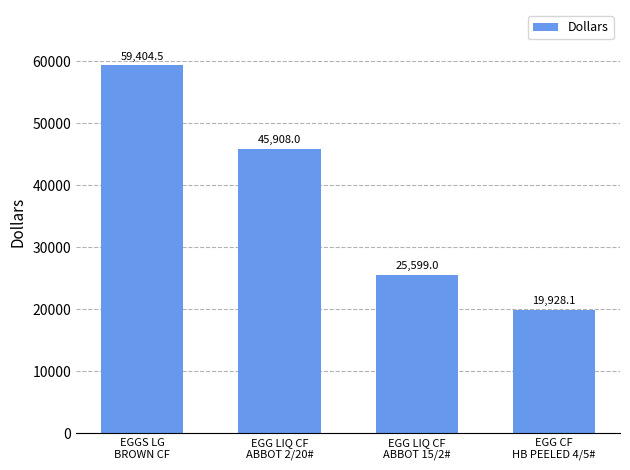

Which has a higher value, EGGS LG
BROWN CF or EGG LIQ CF
ABBOT 15/2#?

EGGS LG
BROWN CF